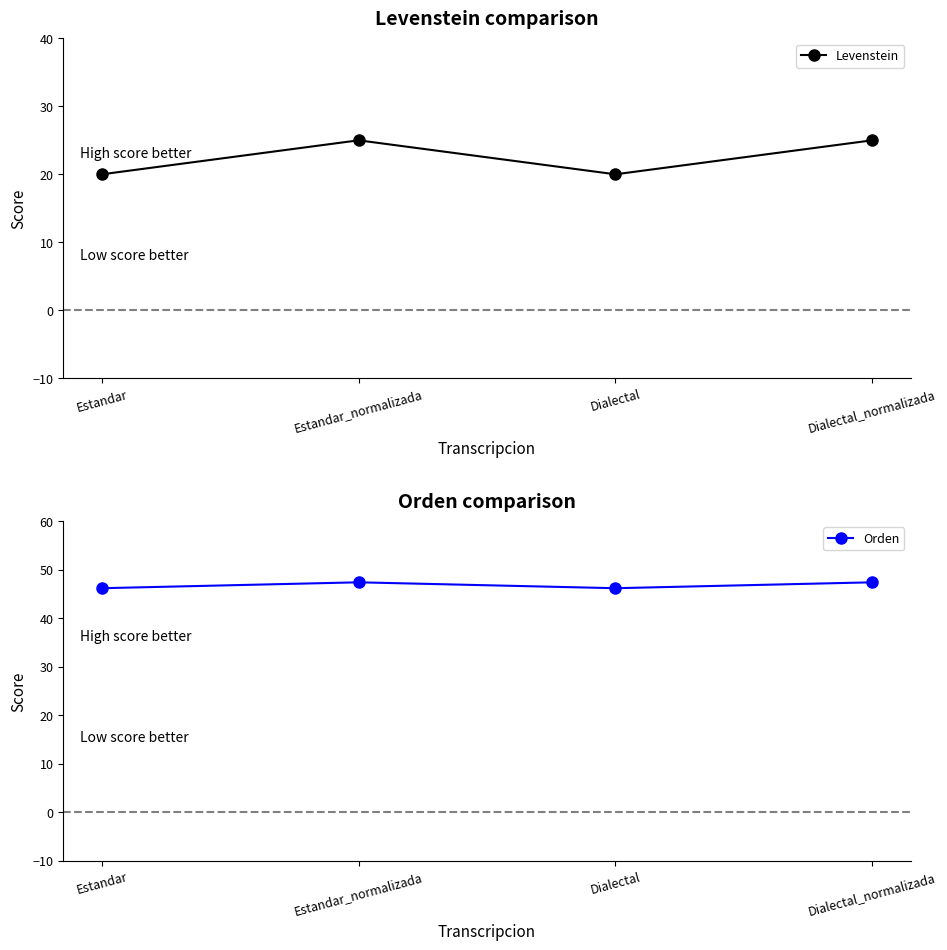

Between Dialectal and Estandar, which is larger?

Dialectal